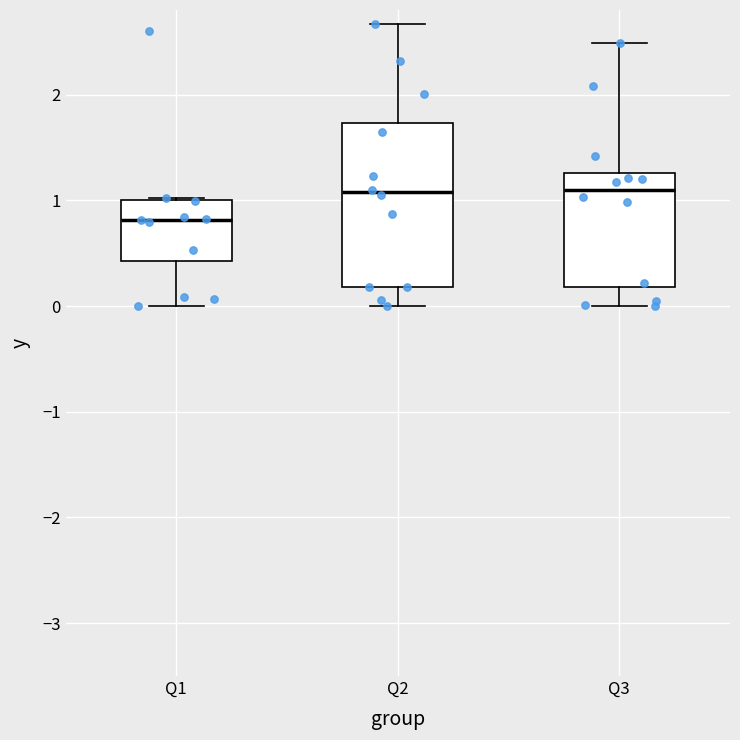

Reading left to right, transcribe this box plot: for each box, give where its median line is, the range the box spans, and where its two whiskers end, as read against the y-axis. The values are not printed on the chart, so give them approximately, as read against the axis.

Q1: median 0.8, box 0.4 to 1.0, whiskers 0.0 to 1.0
Q2: median 1.1, box 0.2 to 1.7, whiskers 0.0 to 2.7
Q3: median 1.1, box 0.2 to 1.3, whiskers 0.0 to 2.5